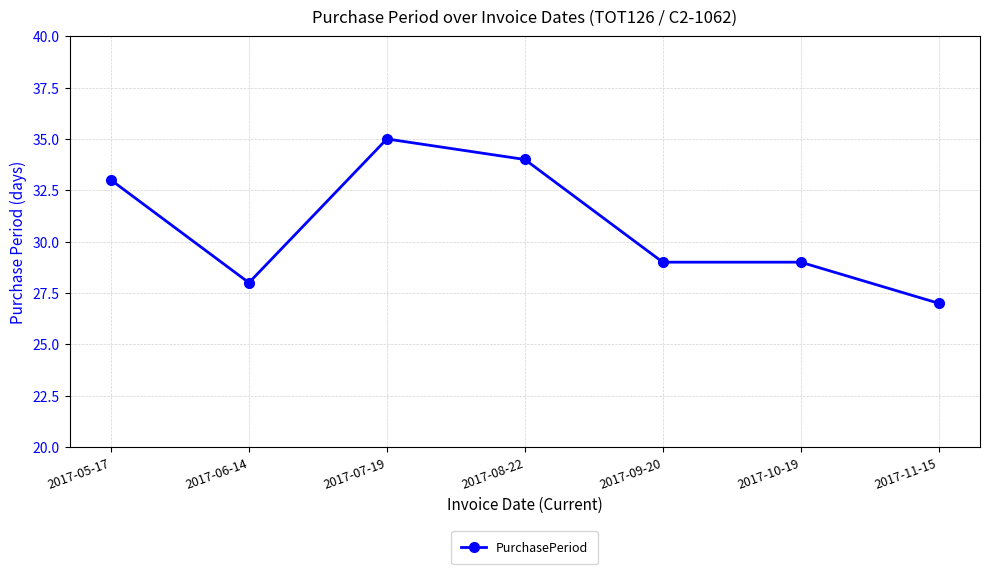

How many categories are shown in the chart?

7